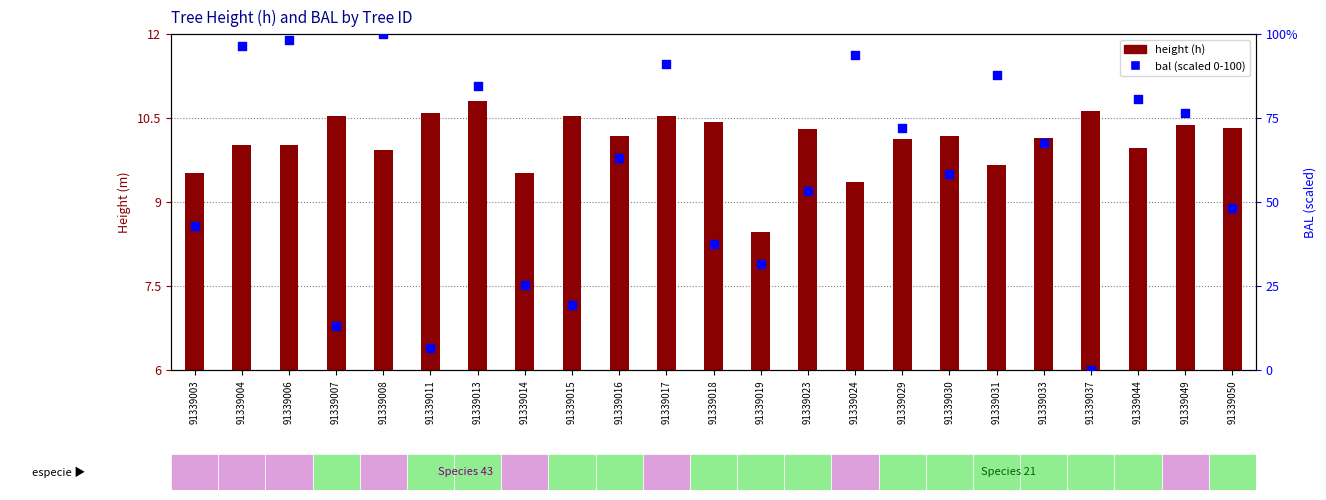

Is the value of bal (percentile) at 91339011 greater than the value of height (h) at 91339033?

No